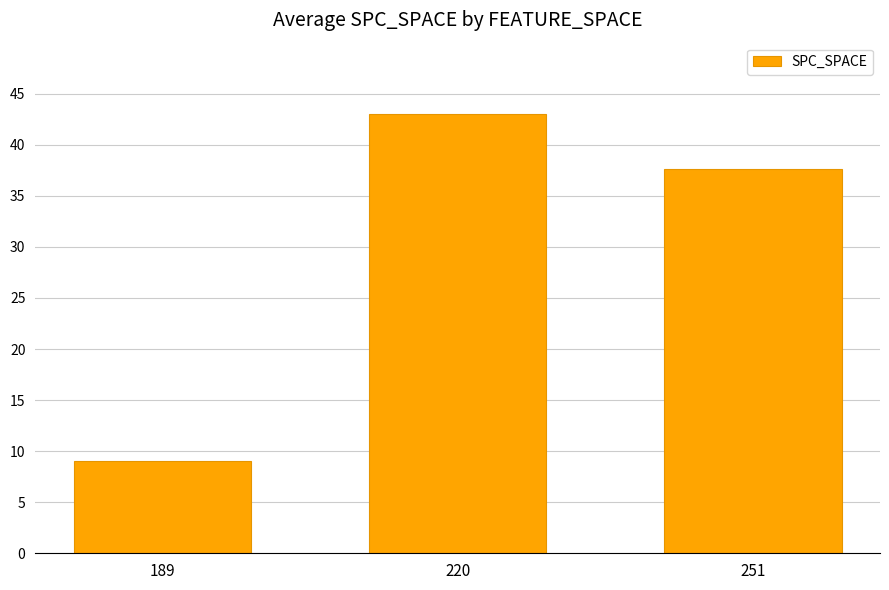

What is the smallest value displayed?

9.0